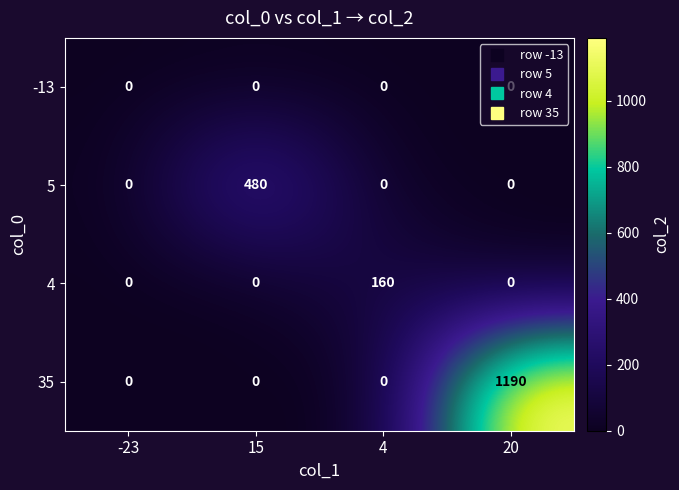

Rank the series by their maximum value, from lowest to highest.

-13, 4, 5, 35